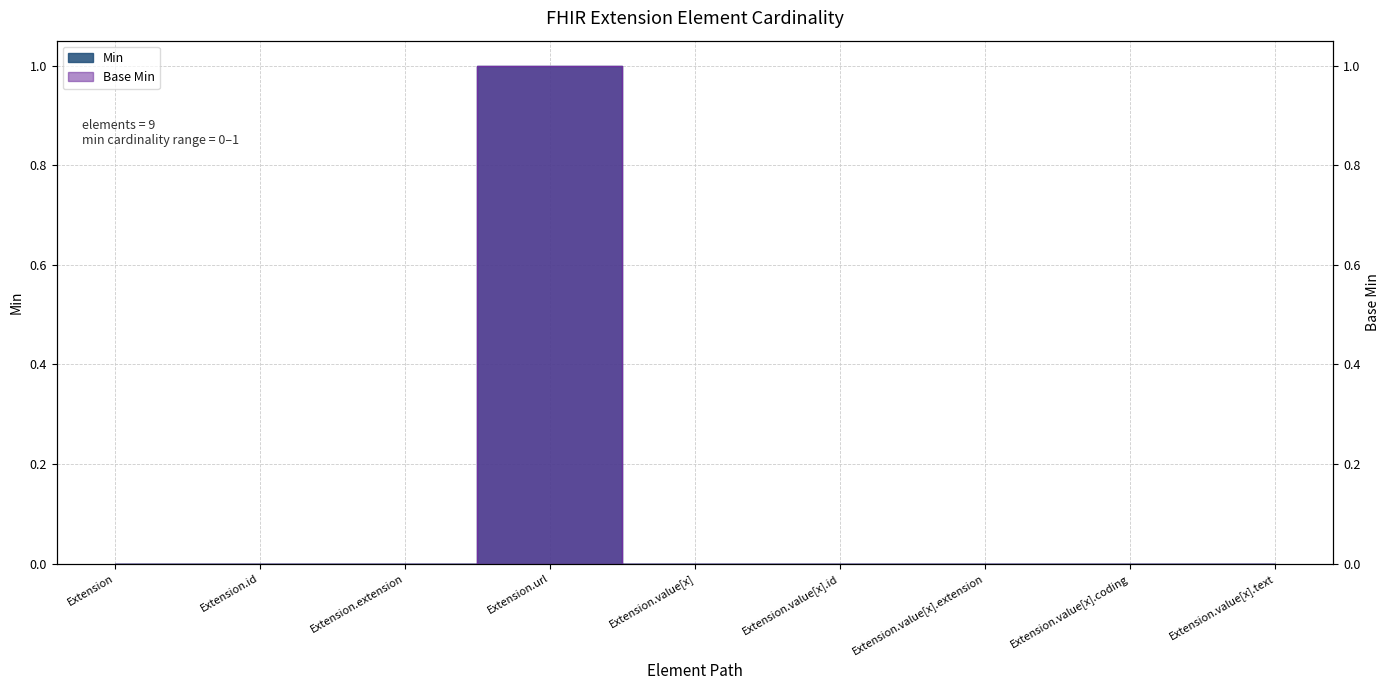

True or false: Base Min and Min intersect in this chart.

False